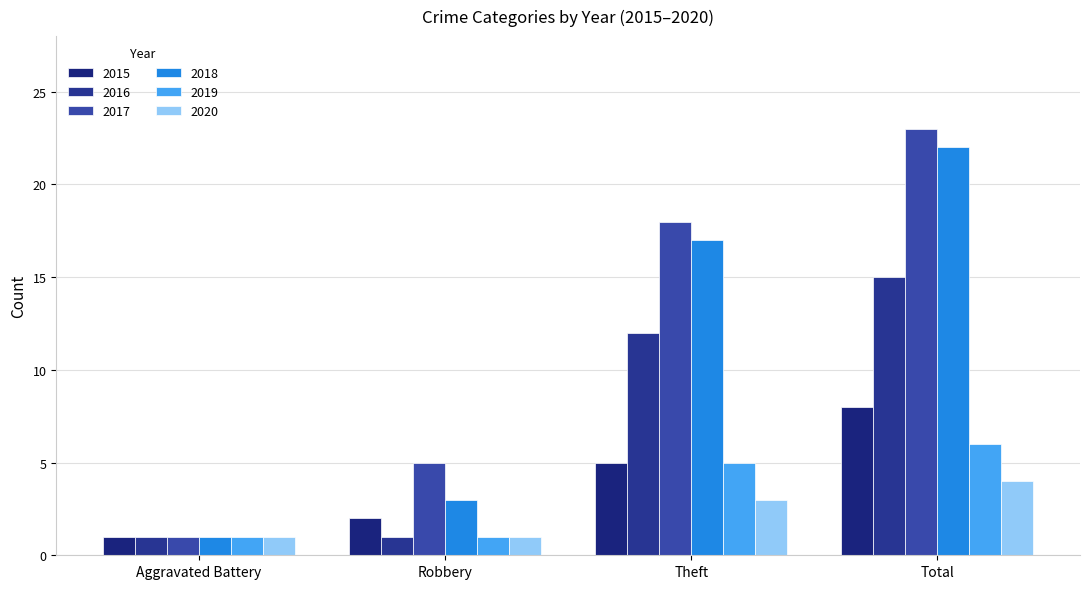

What value does the 2019 series have at Total?

6